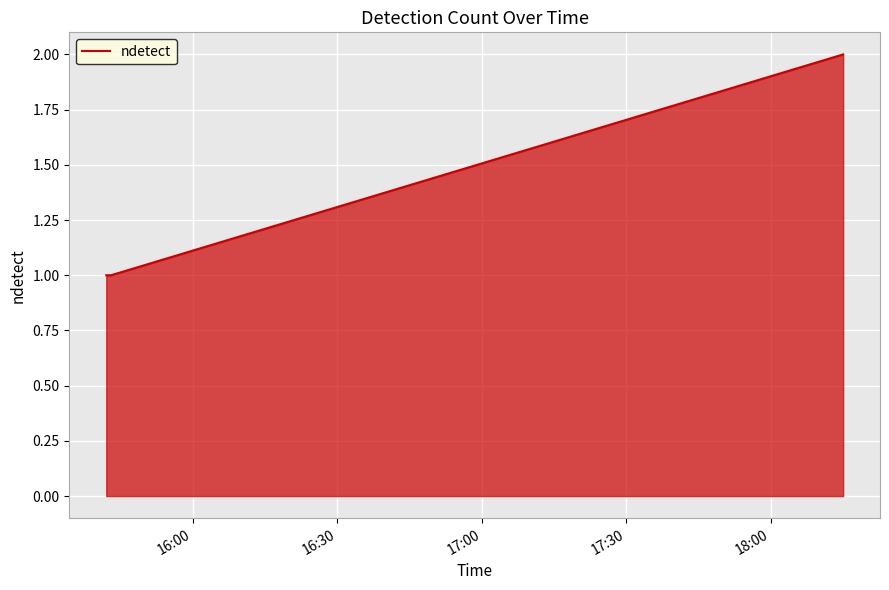

What is the sum of all values?

4